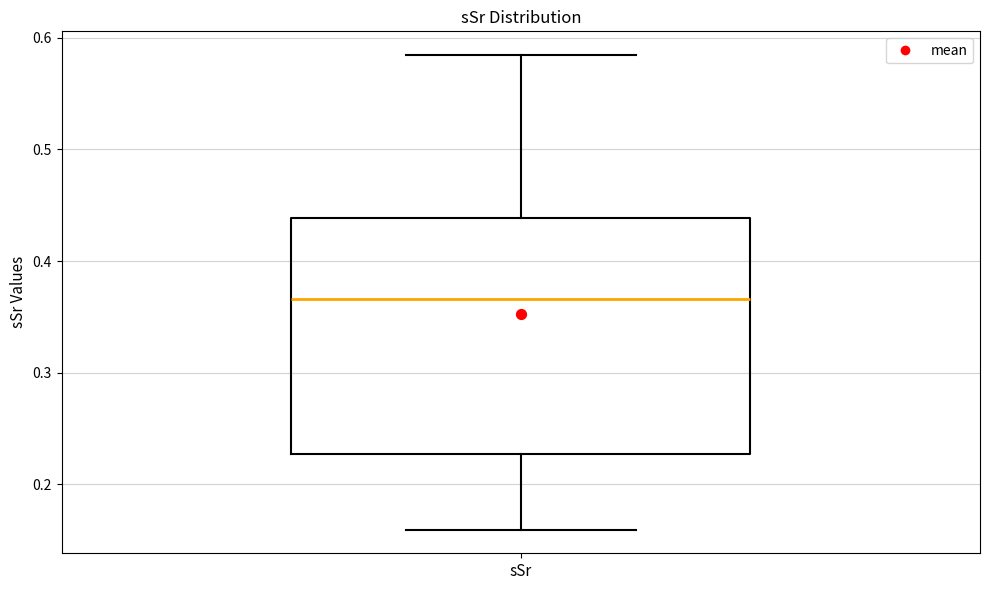

Read this box plot against the y-axis: the position of the median line, the range covered by the box, and the ends of both whiskers. The values are not printed on the chart, so give them approximately, as read against the axis.

median 0.37, box 0.23 to 0.44, whiskers 0.16 to 0.58